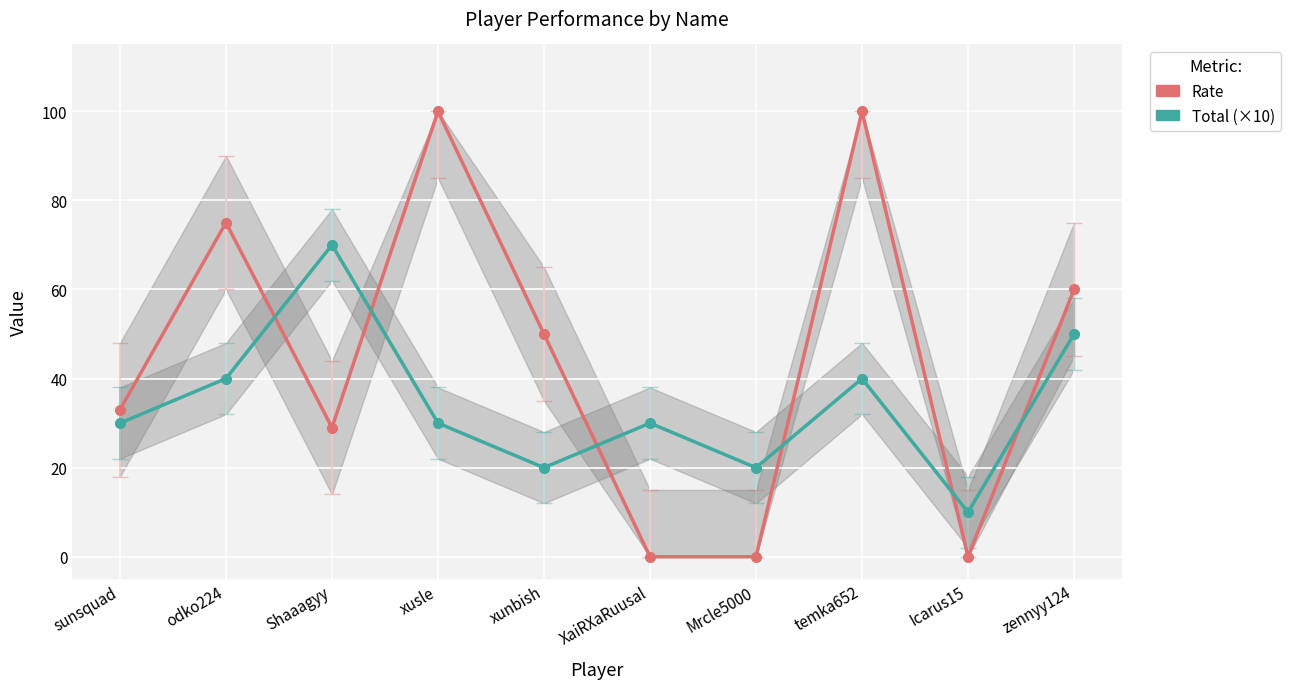

Is it true that Total (×10) equals 40 at temka652?

True